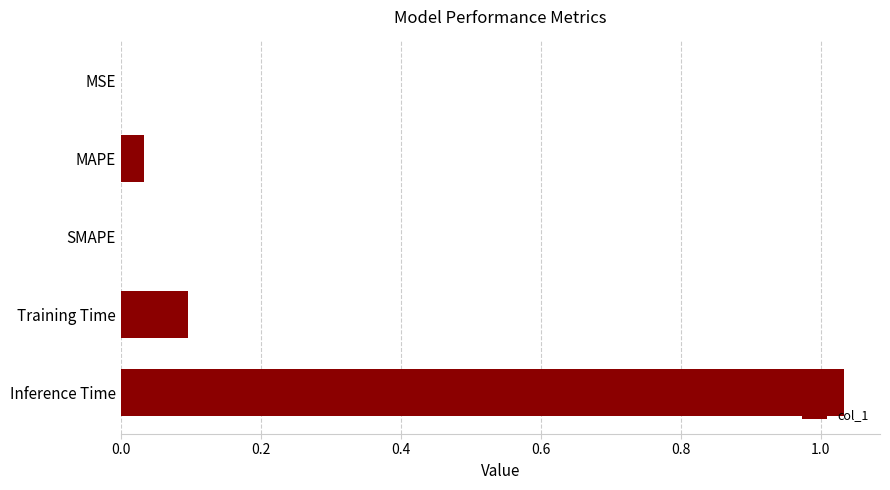

Is it true that the value at Inference Time is 1.8?

False